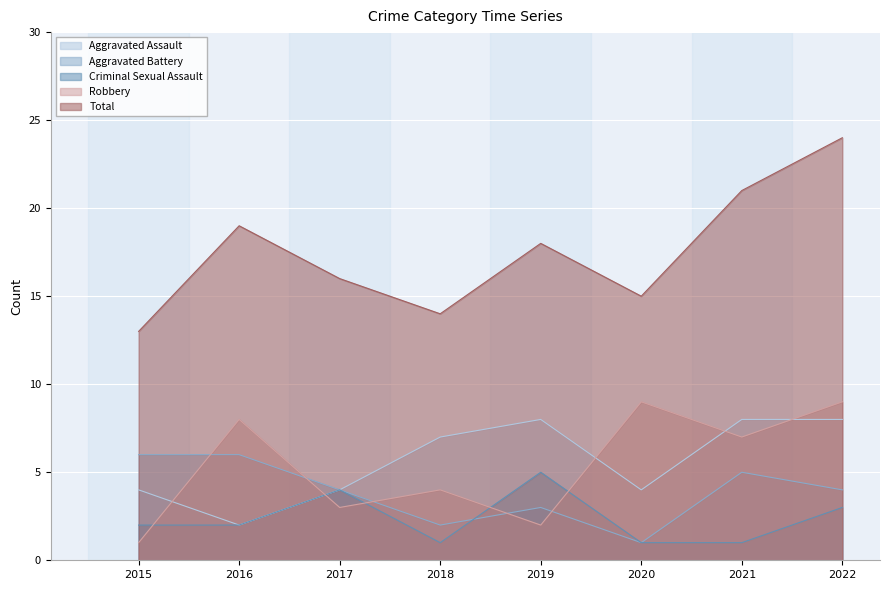

The value of Aggravated Assault at 2020 is 4. True or false?

True